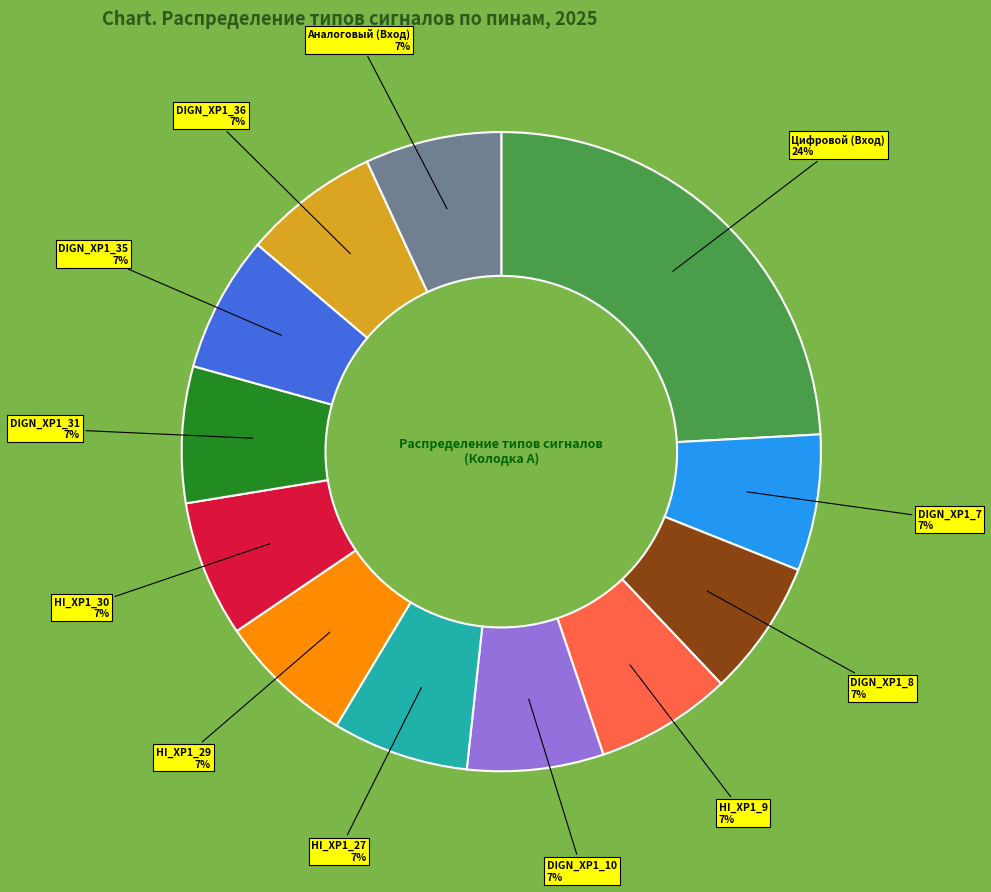

Which category has the biggest portion of the pie?

Цифровой (Вход)